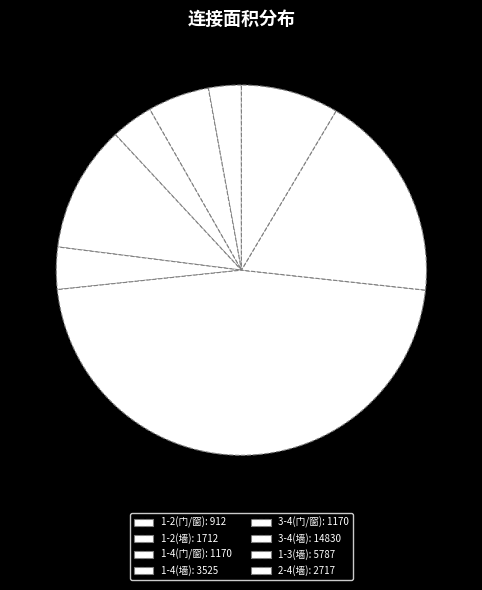

What percentage is the 1-2(墙) slice, to the nearest percent?

5%